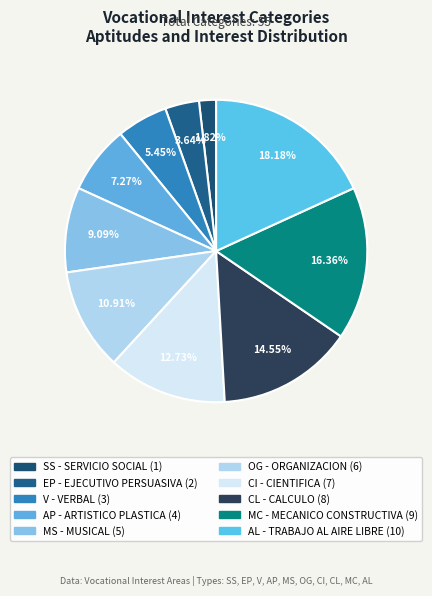

Do OG and AL together represent more than half of the pie?

No